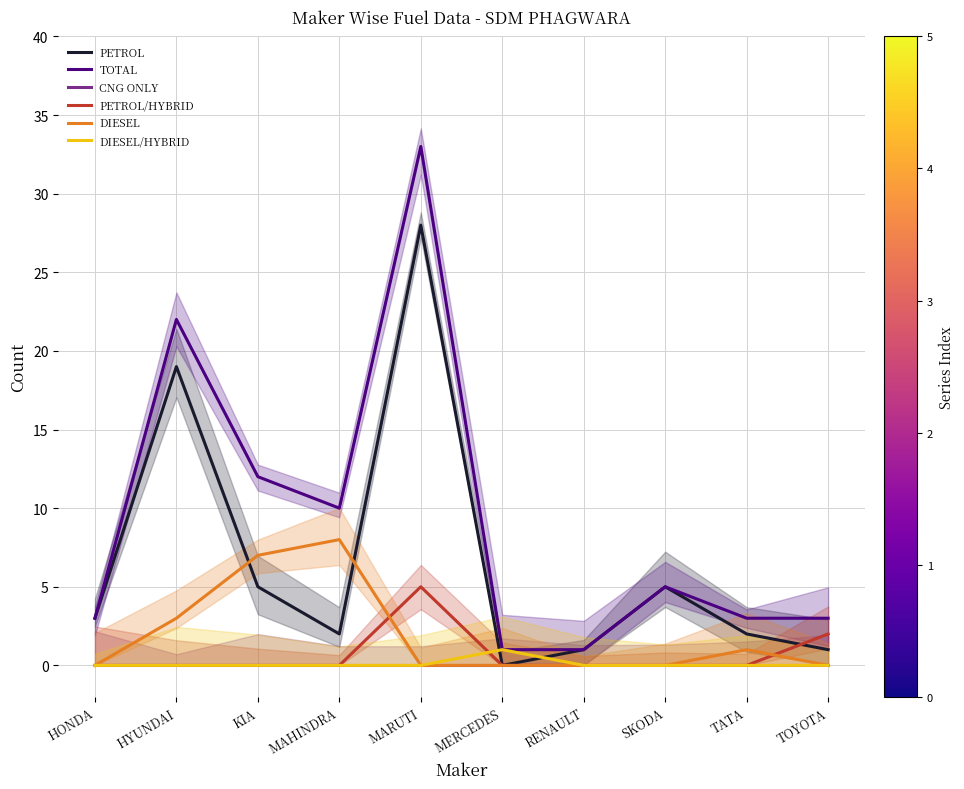

Which series changed the most between HONDA and MARUTI?

TOTAL